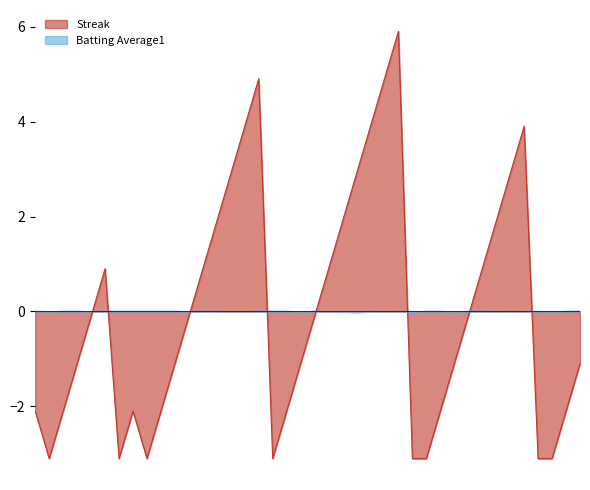

Between which two adjacent categories do Streak and Batting Average1 first intersect?

2010-07-11 and 2010-07-15